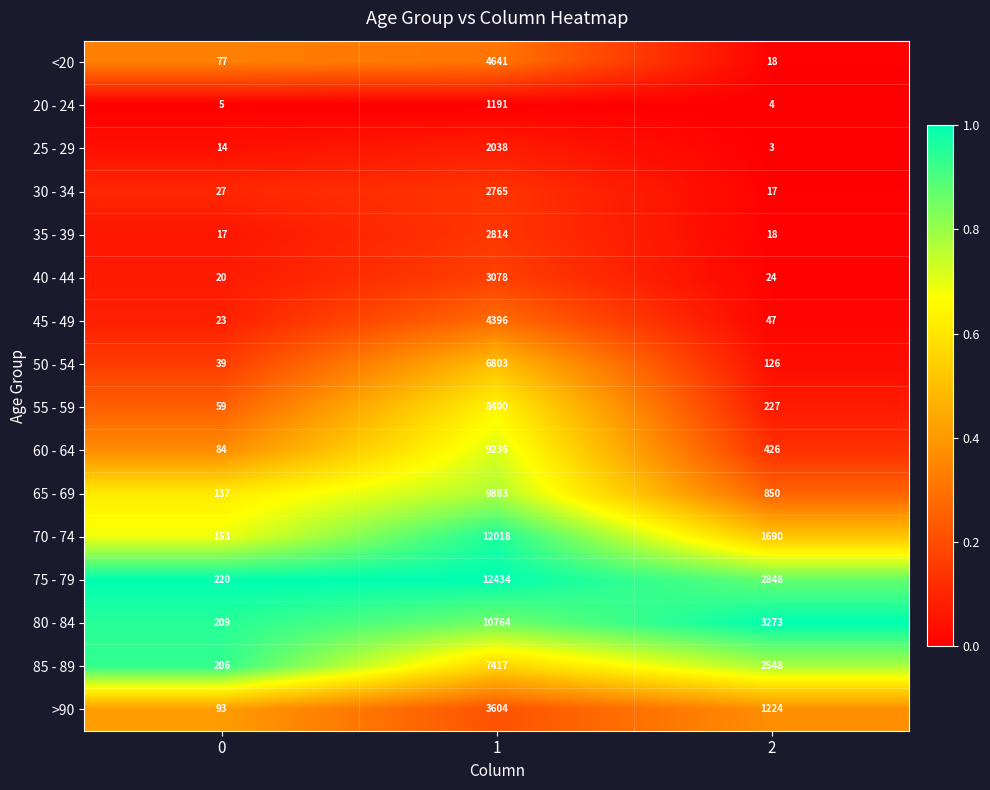

True or false: 50 - 54 has a value of 6803 at 1.

True